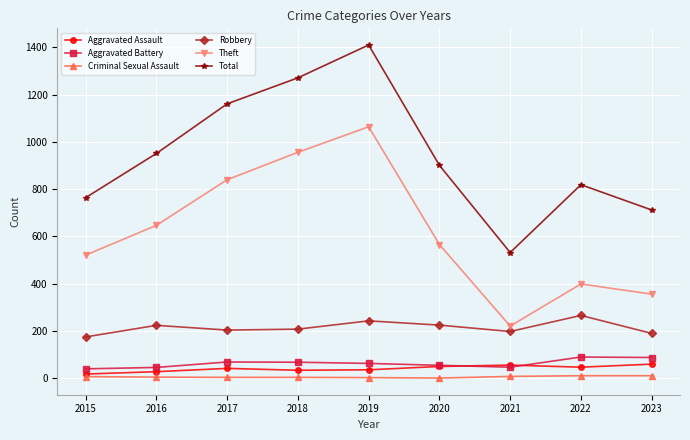

True or false: Robbery and Criminal Sexual Assault intersect in this chart.

False